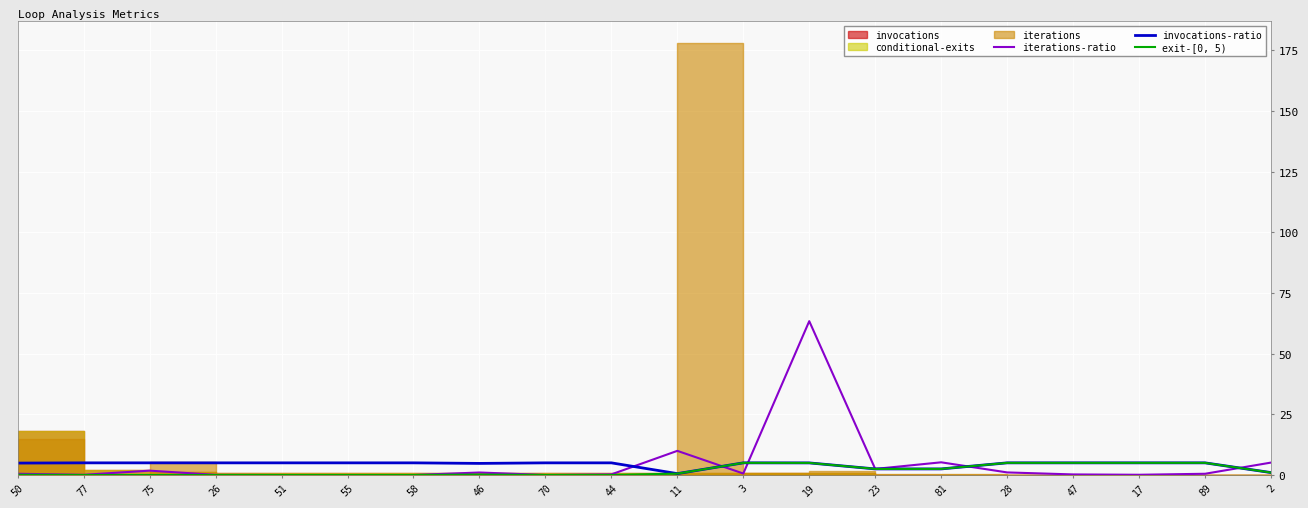

Is the value of exit-[0, 5) at 77 greater than the value of invocations-ratio at 28?

No